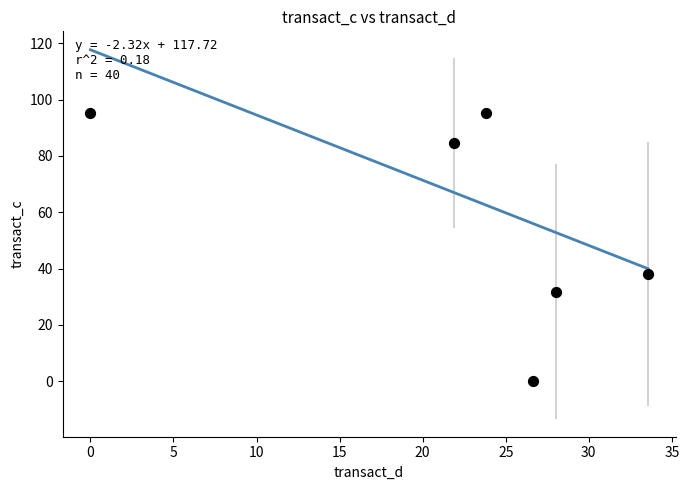

What is the range of Y values (max minus min)?

95.2